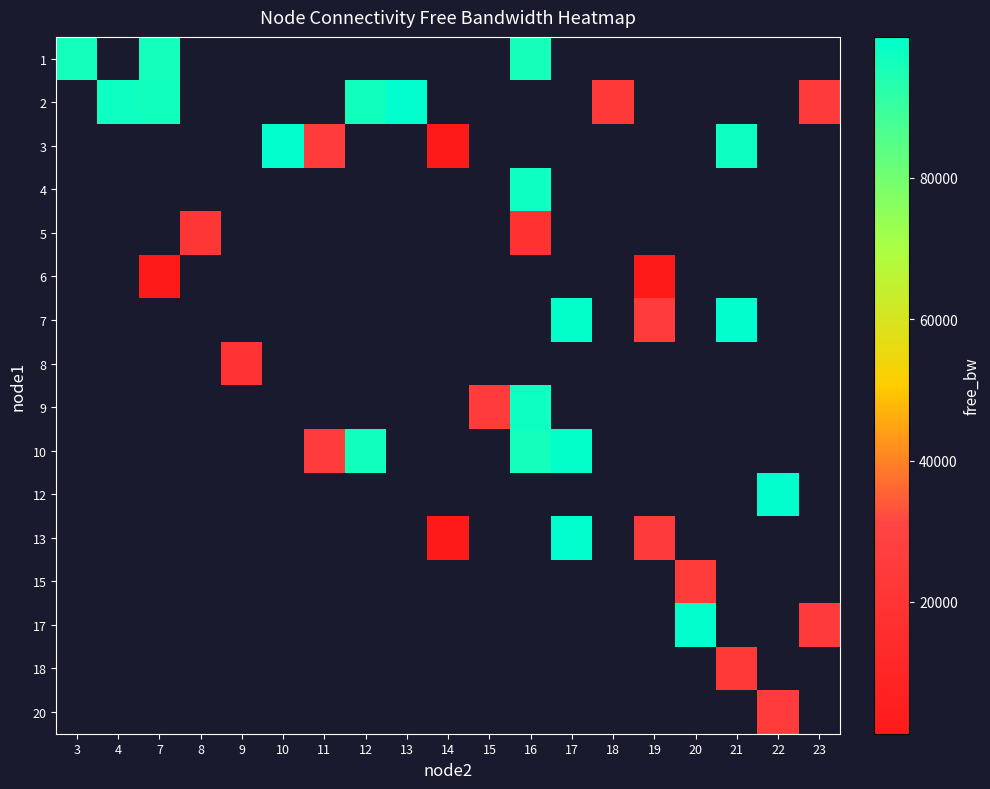

Rank the categories by 2 value from highest to lowest.

3, 4, 7, 8, 9, 10, 11, 13, 12, 14, 15, 16, 17, 18, 19, 20, 21, 22, 23